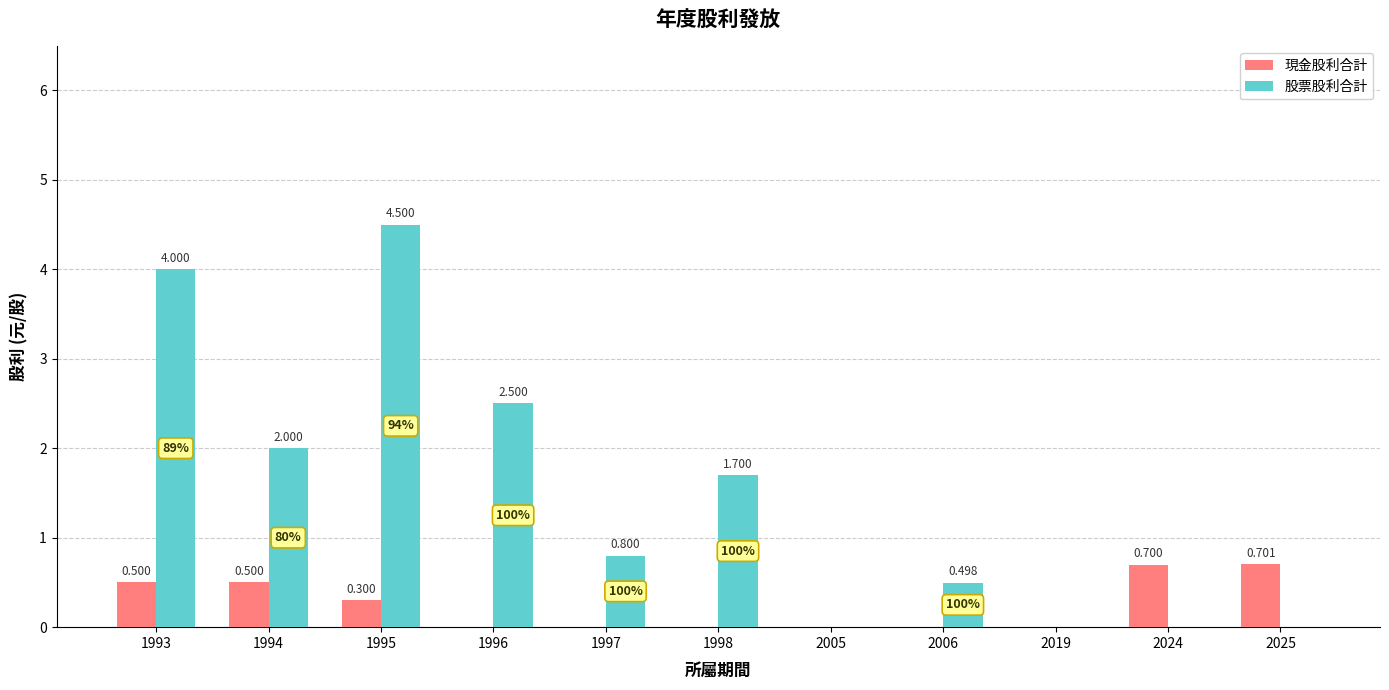

Is the value of 股票股利合計 at 1998 greater than the value of 現金股利合計 at 2025?

Yes